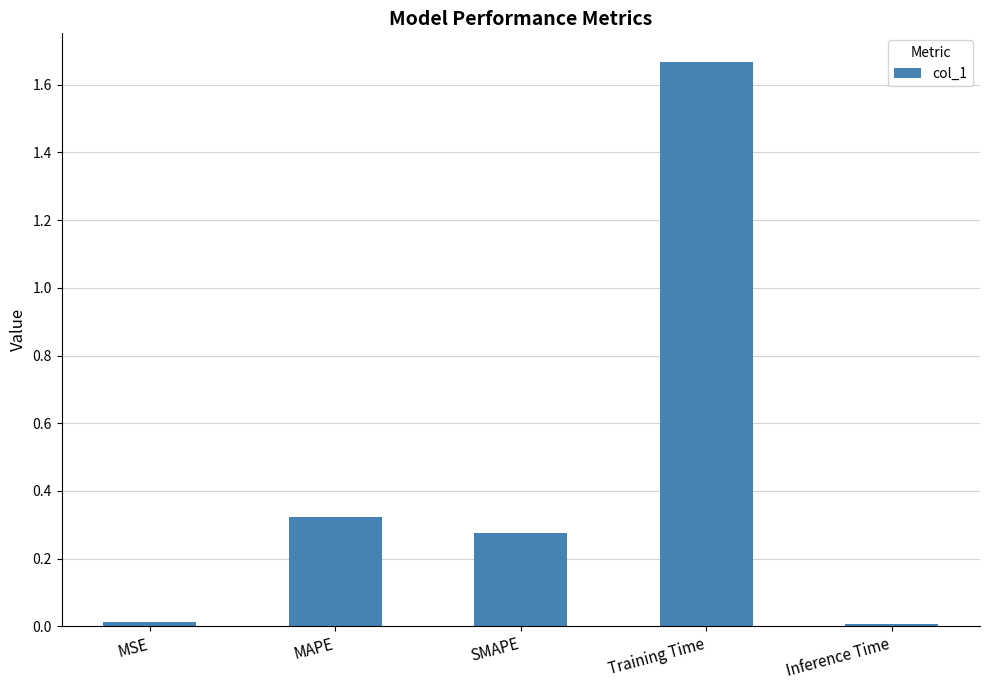

What is the label of the 4th bar from the left?

Training Time